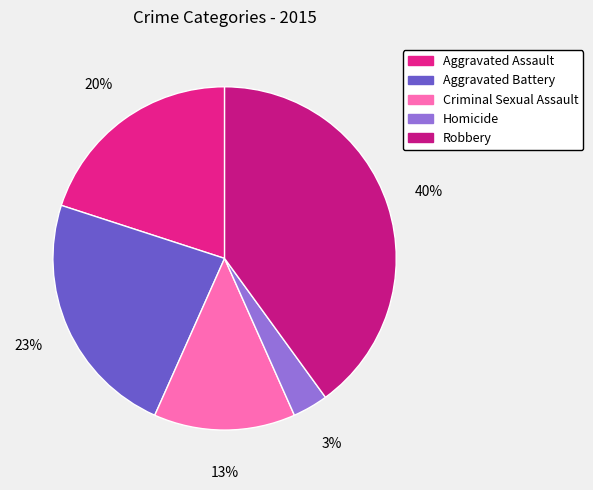

Count the number of slices in the pie.

5